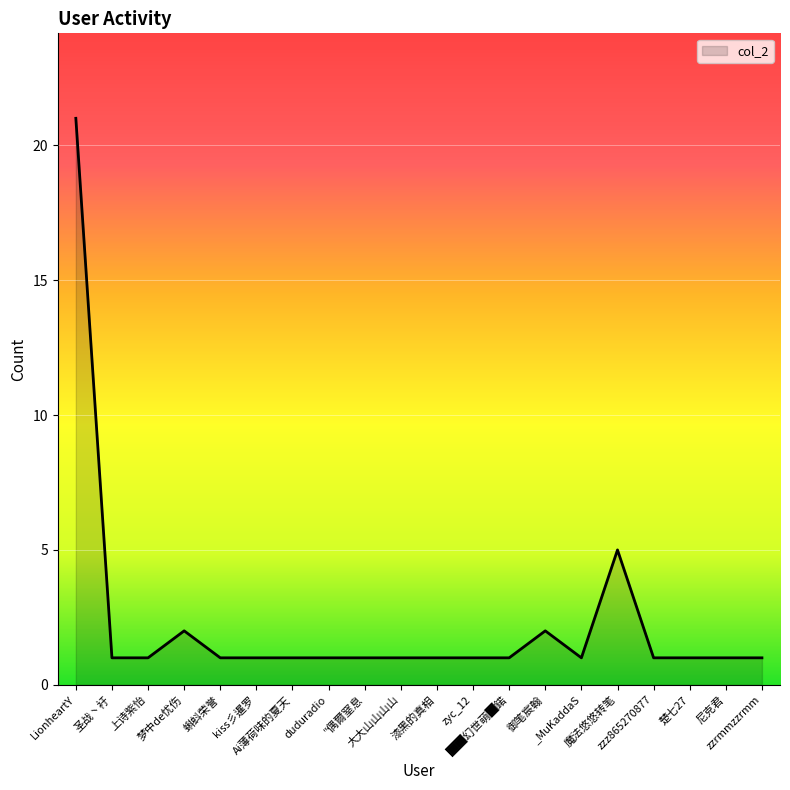

What is the greatest value displayed?

21